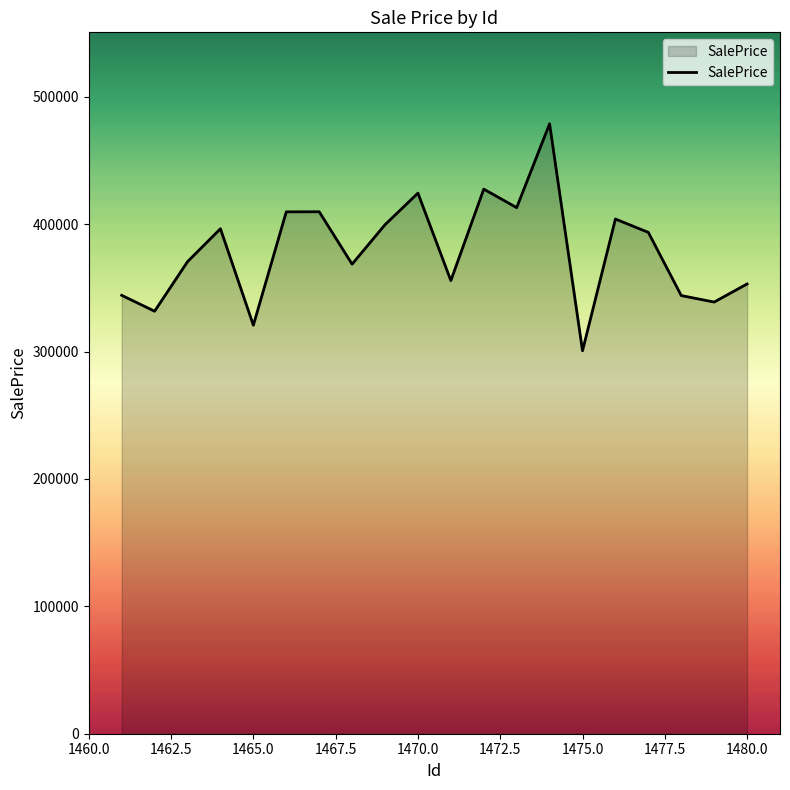

What is the difference between the maximum and minimum values?

178141.0